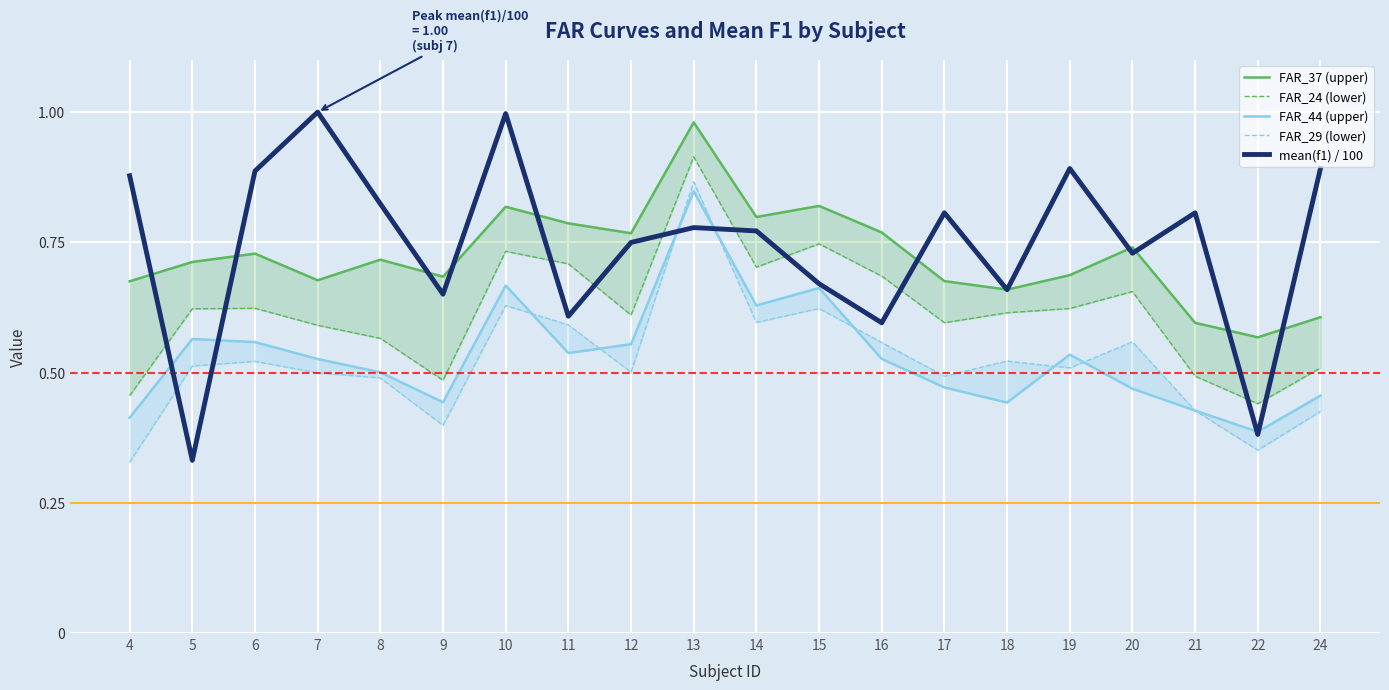

At which category does the chart reach its peak across all series?

7